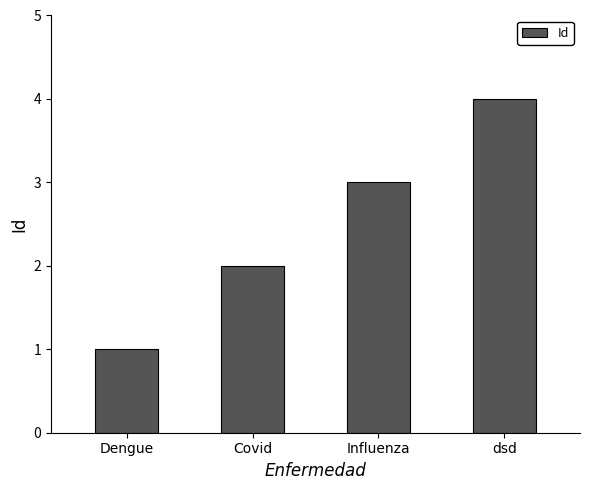

What is the difference between the values at Covid and dsd?

2